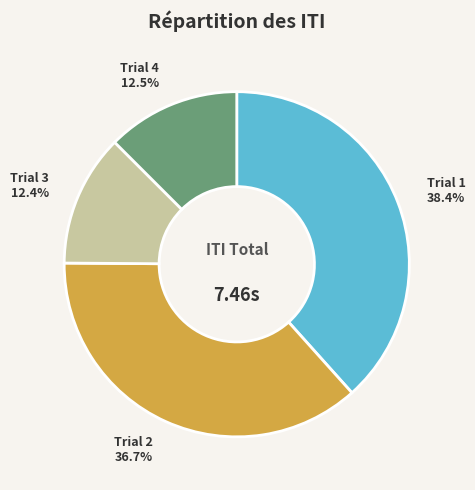

Is the sum of Trial 4 and Trial 3 greater than half?

No